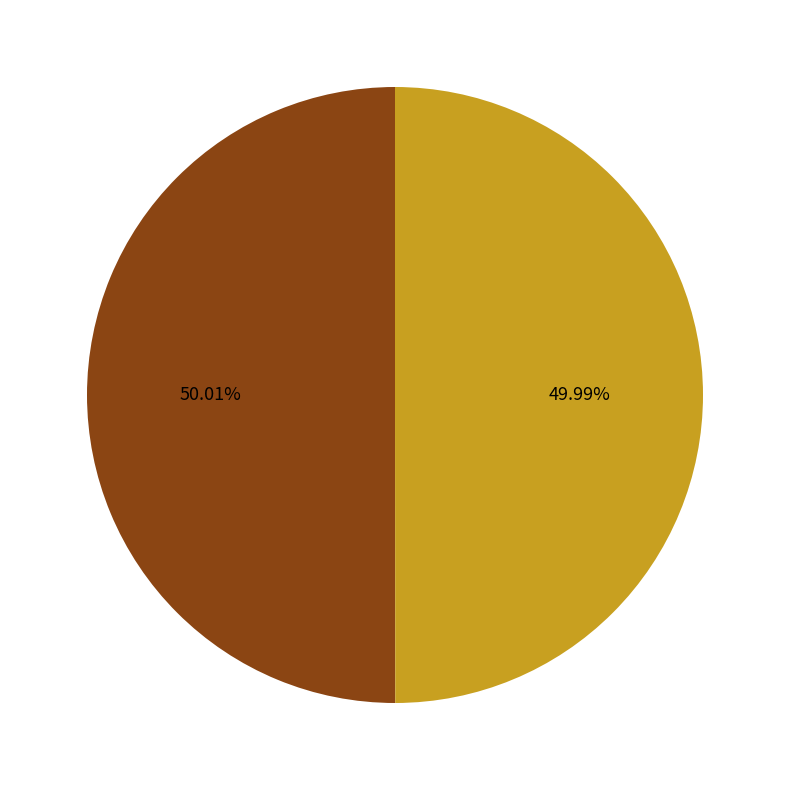

Approximately how many times larger is the value at 入京寄子章弟 compared to 至日和峰湖却寄子章弟?

1.0